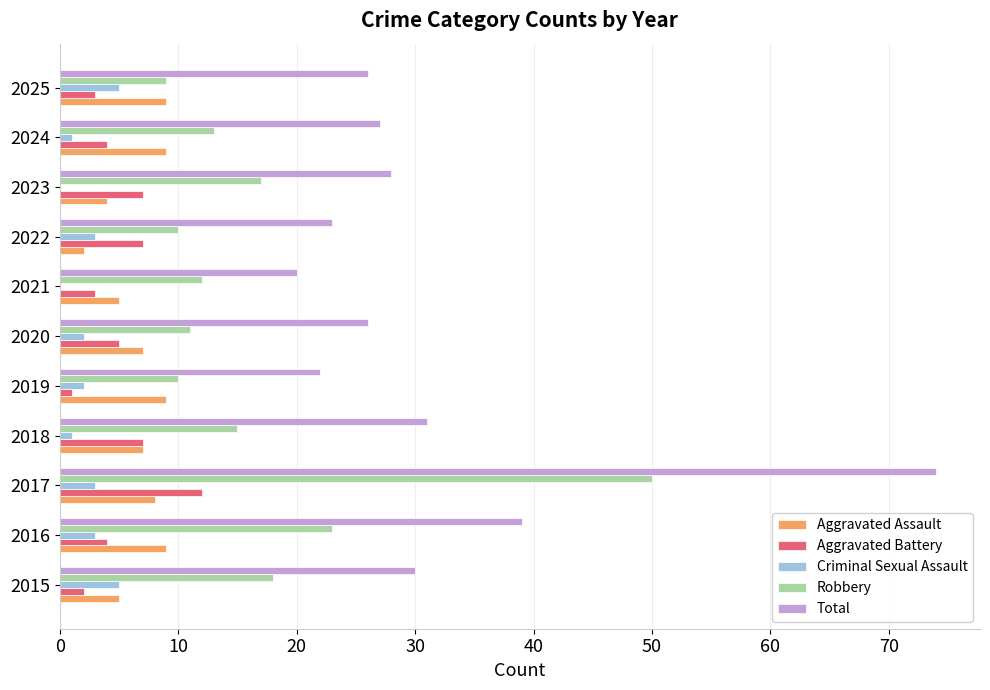

Where is Total nearest to the value 47?

2016